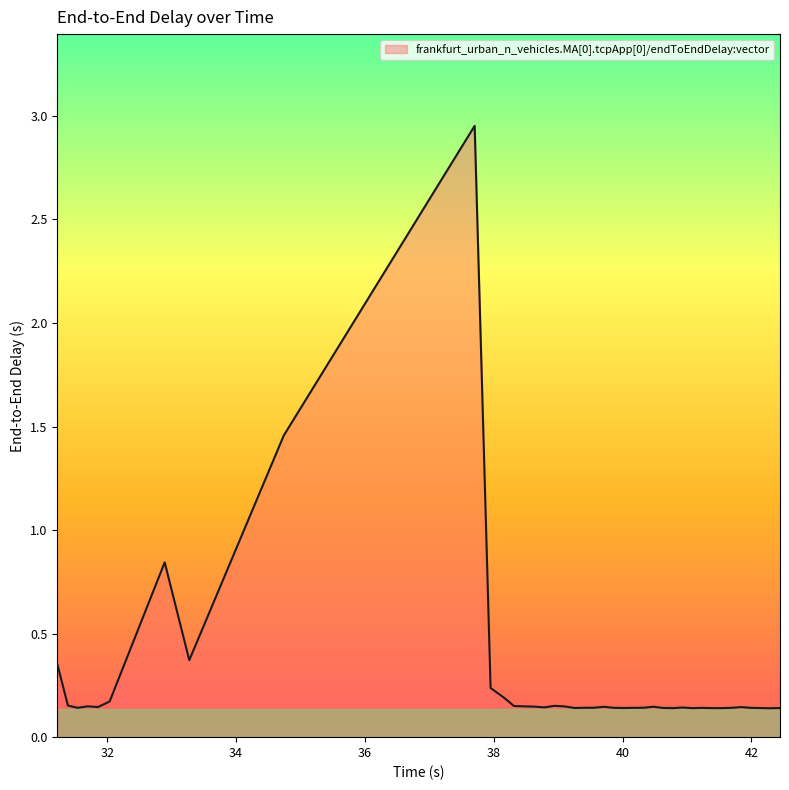

What is the difference between the maximum and minimum values?

2.8